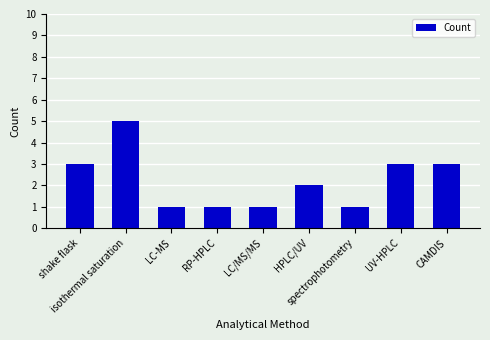

What is the maximum value shown in the chart?

5